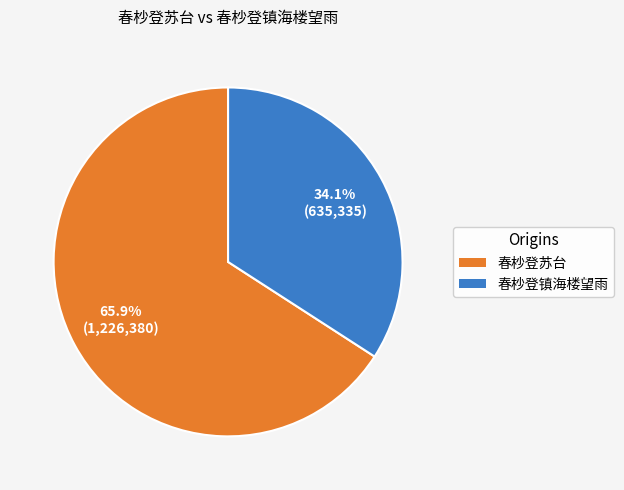

What percentage is the 春杪登苏台 slice, to the nearest percent?

66%